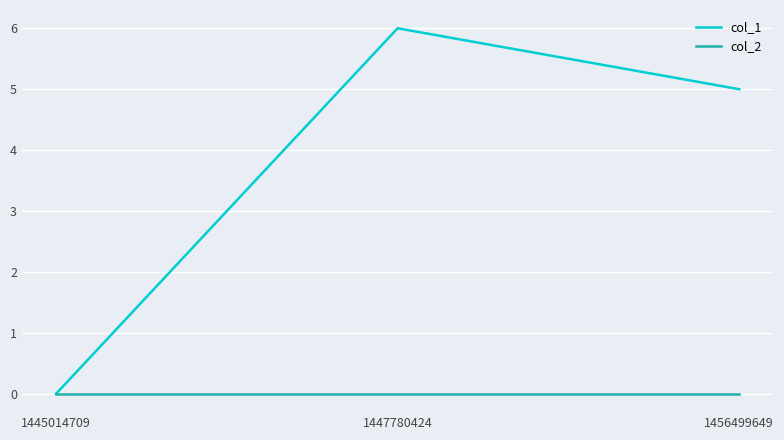

What are all the series names shown in the legend?

col_1, col_2